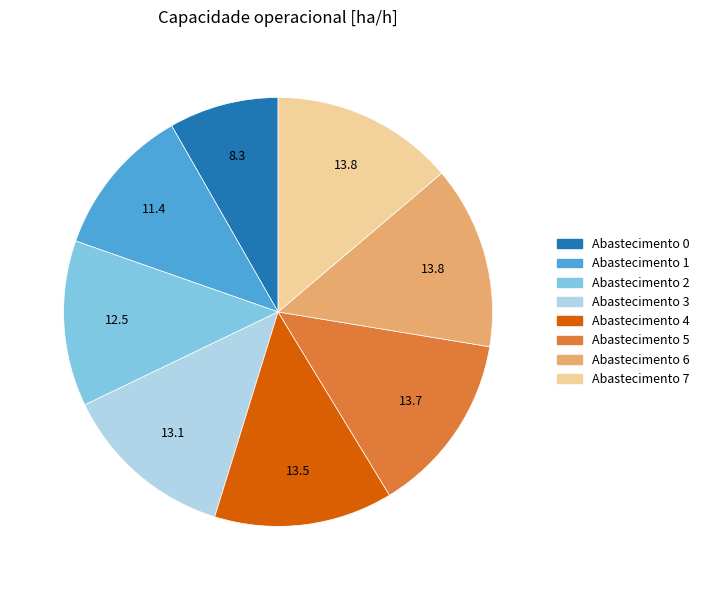

Is there a majority slice in this chart?

No